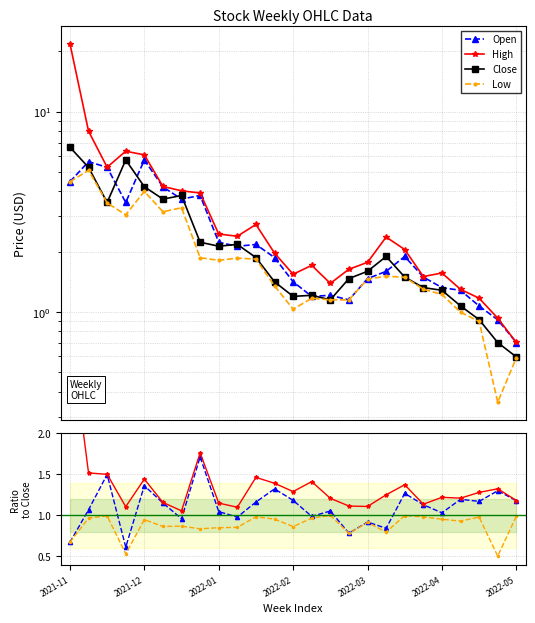

How many interior local peaks does the Close series have?

5